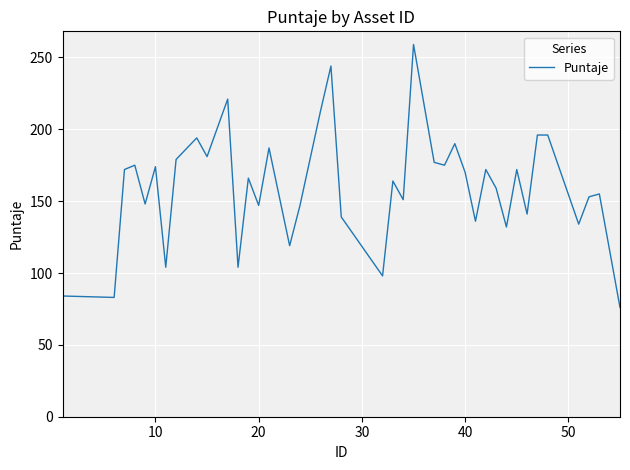

What is the difference between the maximum and minimum values?

183